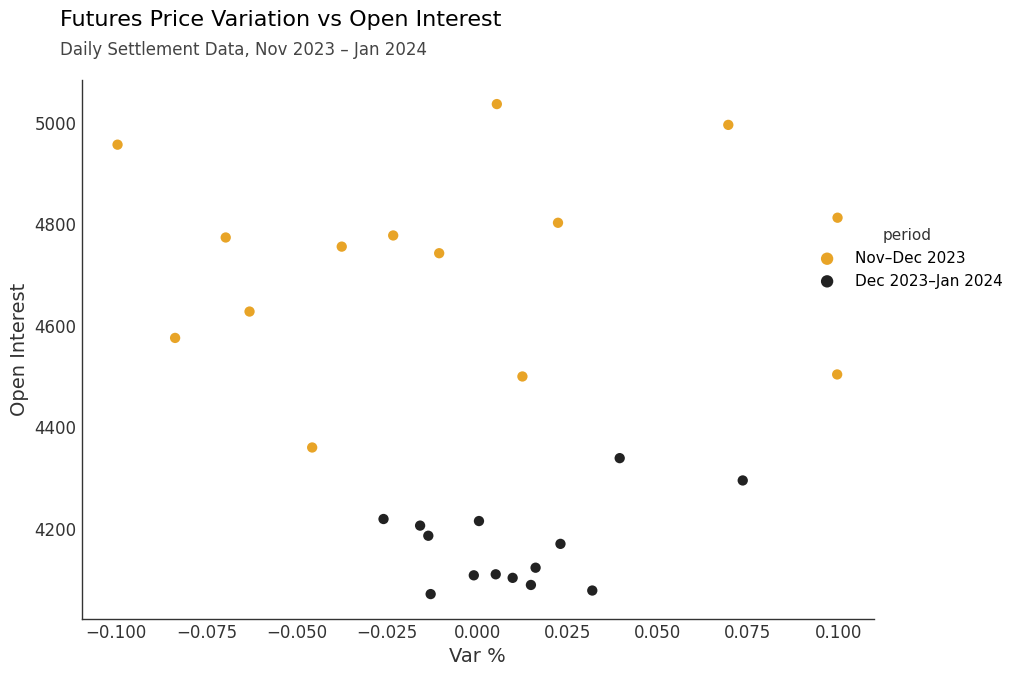

Which series has the largest Y range (max minus min)?

Nov–Dec 2023